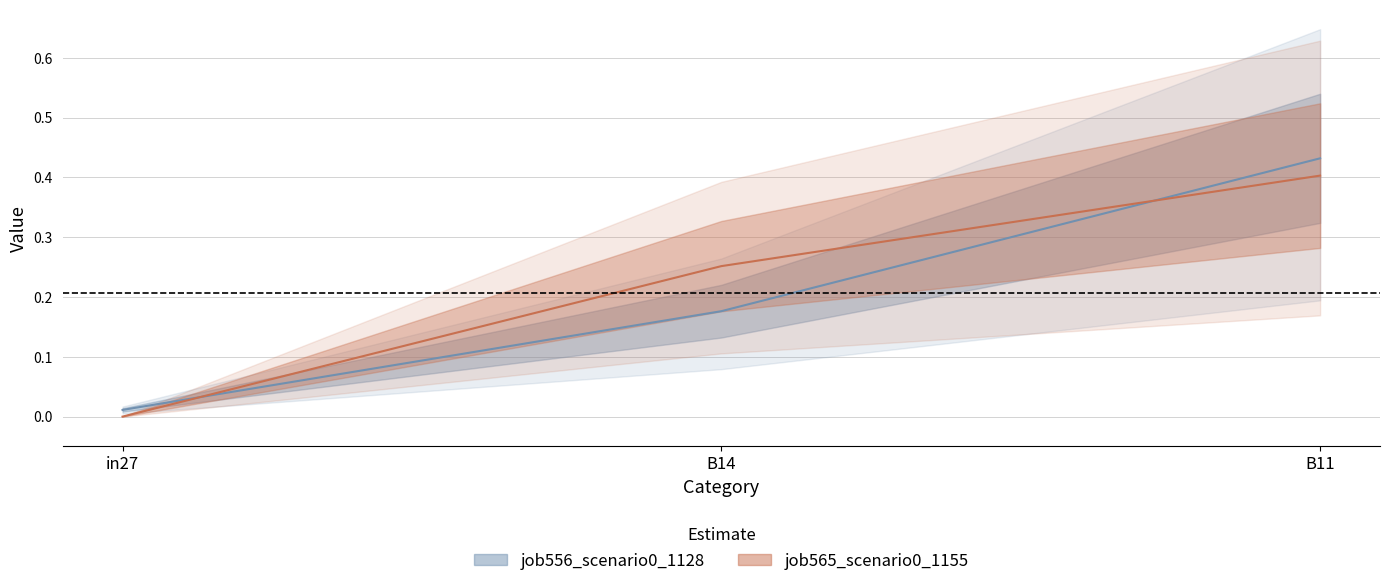

What is the label of the 3rd point from the right?

in27